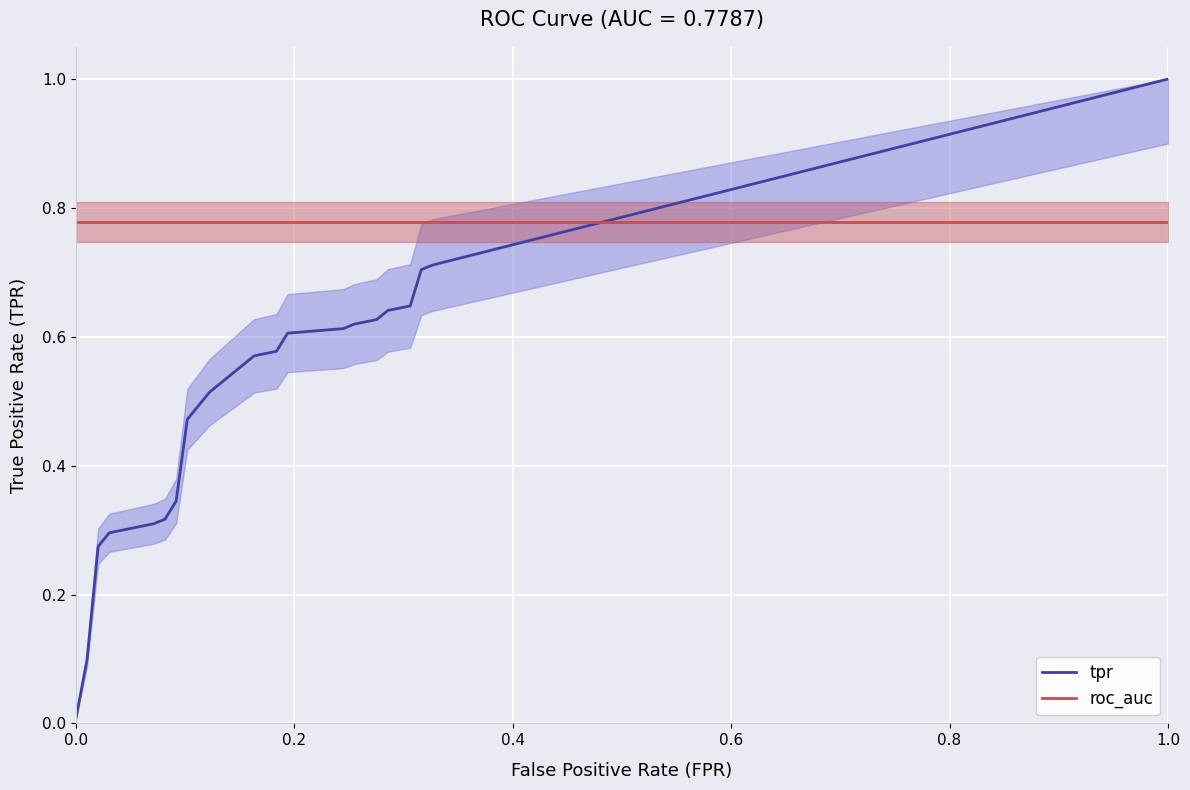

What are all the series names shown in the legend?

tpr, roc_auc